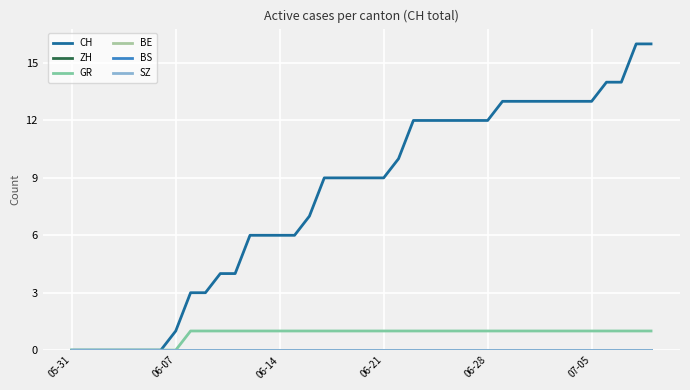

Does the chart have visible grid lines?

Yes